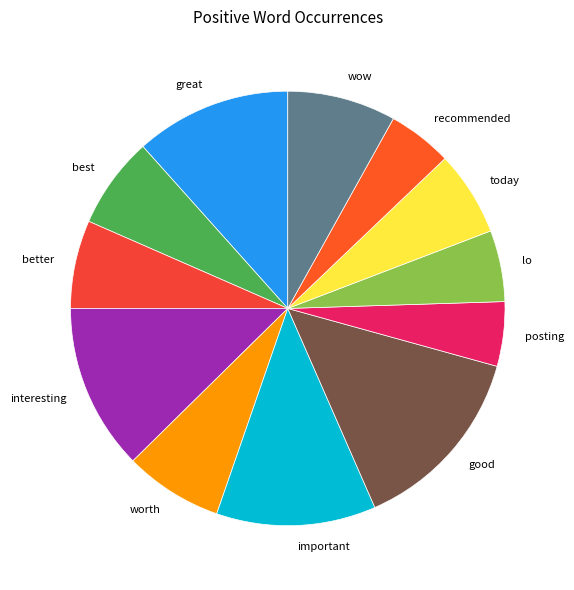

What is the largest slice in the pie chart?

good